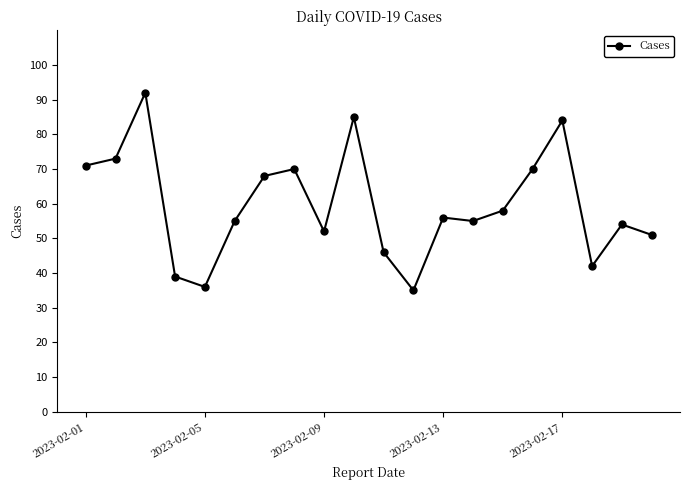

What is the value of the 13th point from the left?

56